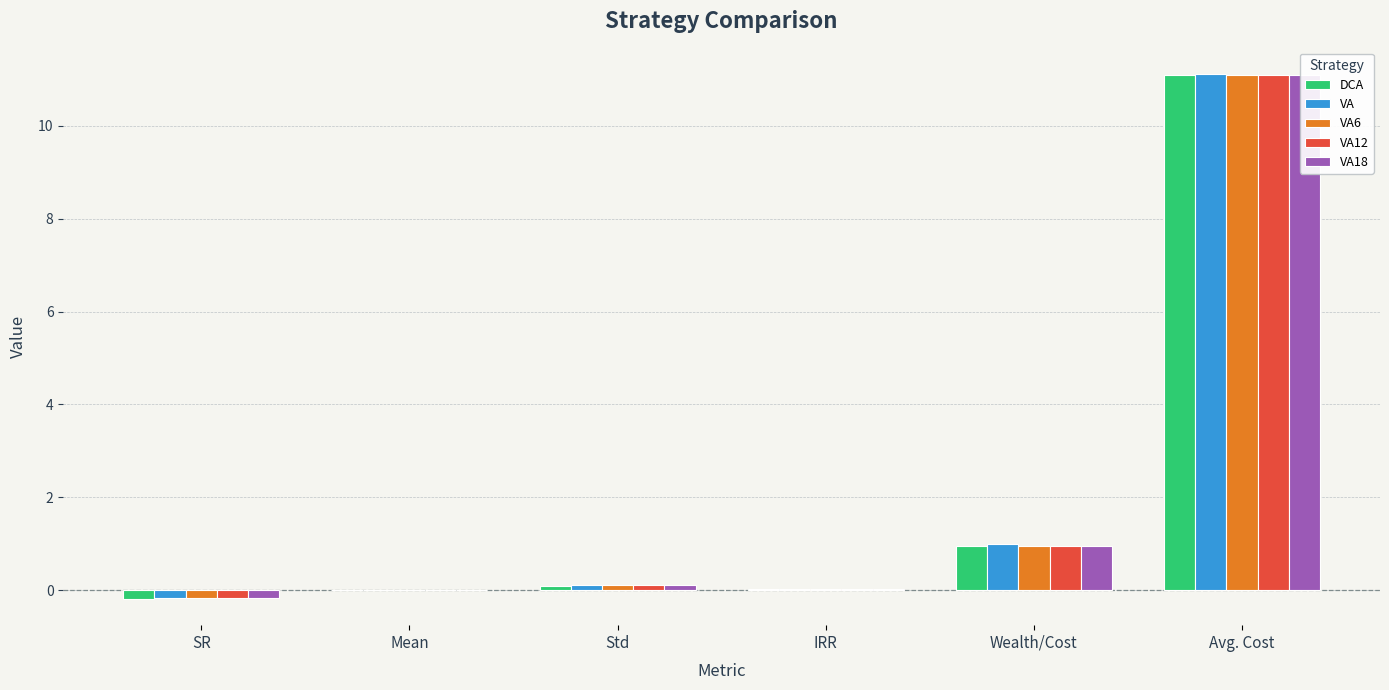

What is the sum of the VA12 values at Avg. Cost and IRR?

11.1